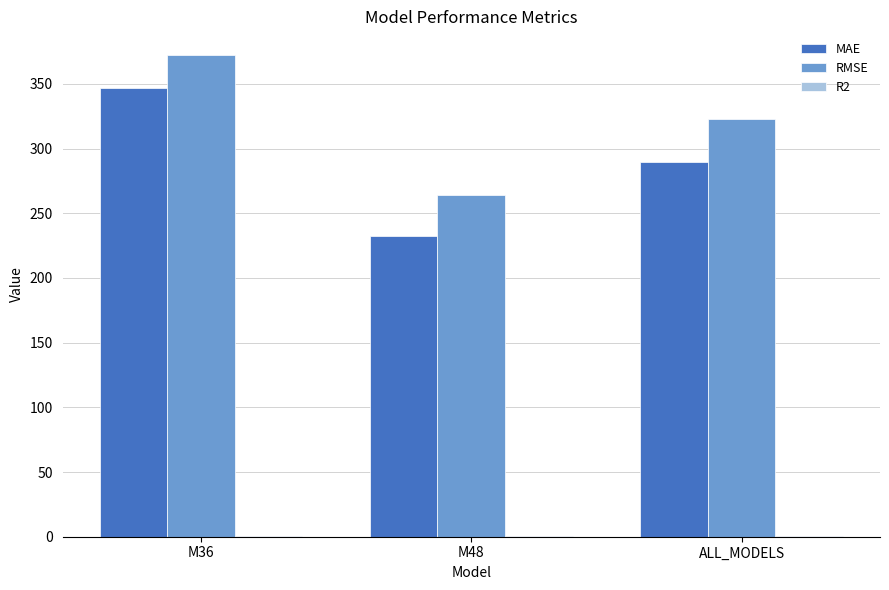

Which category has the highest value in the RMSE series?

M36